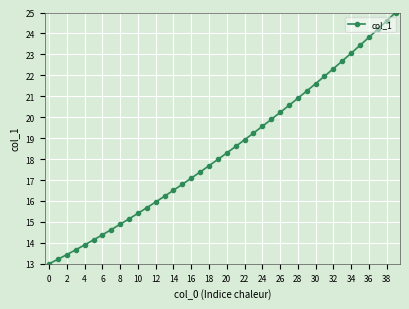

What is the difference between the maximum and minimum values?

12.0